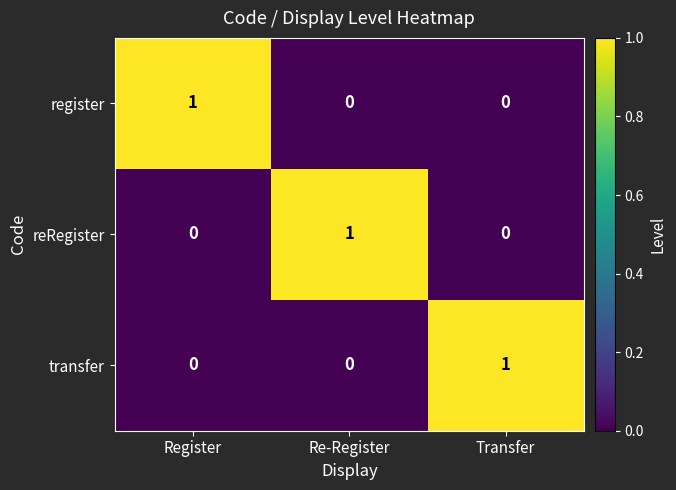

How many categories are shown in the chart?

3